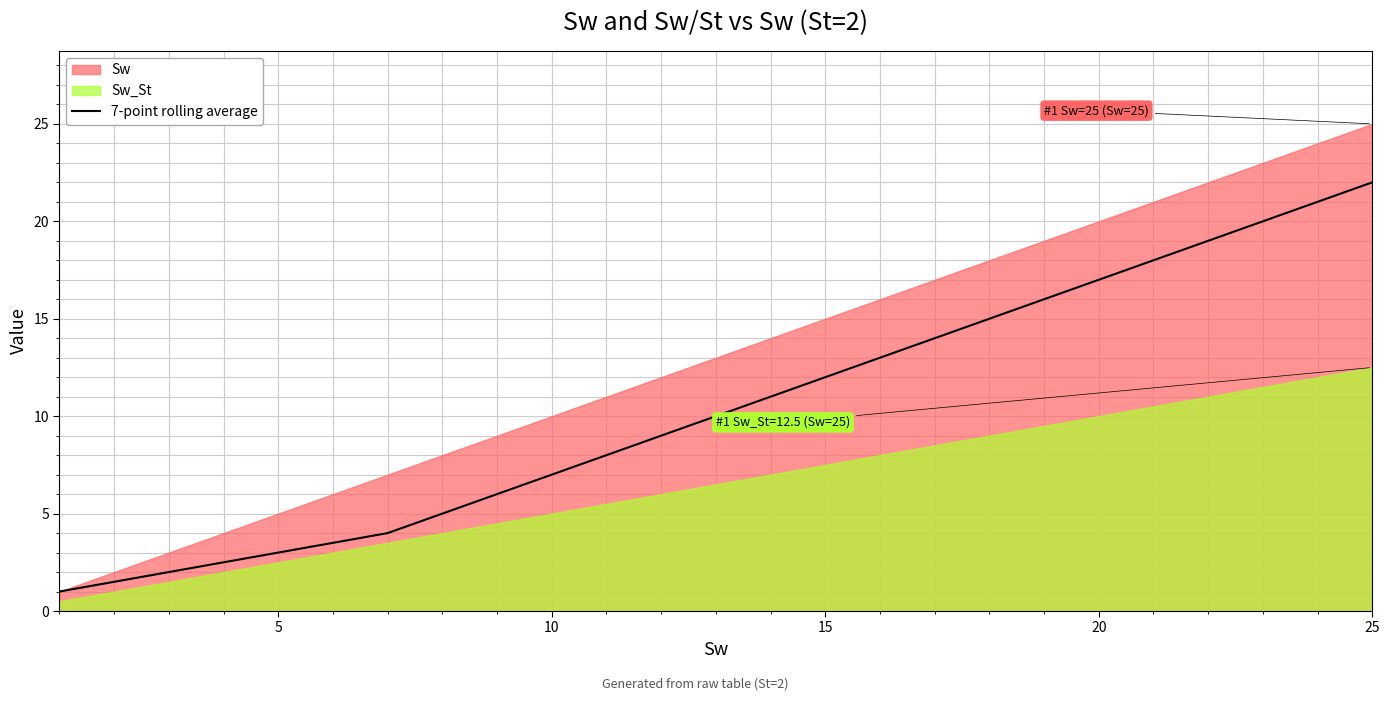

How many values exceed 10?

12